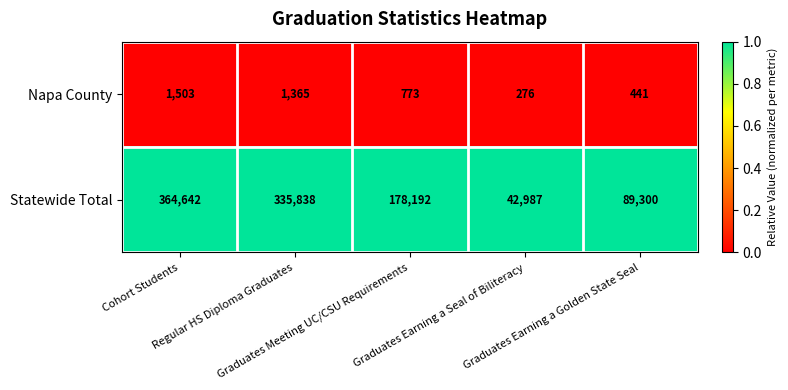

List the series in order of their peak value, highest first.

Statewide Total, Napa County